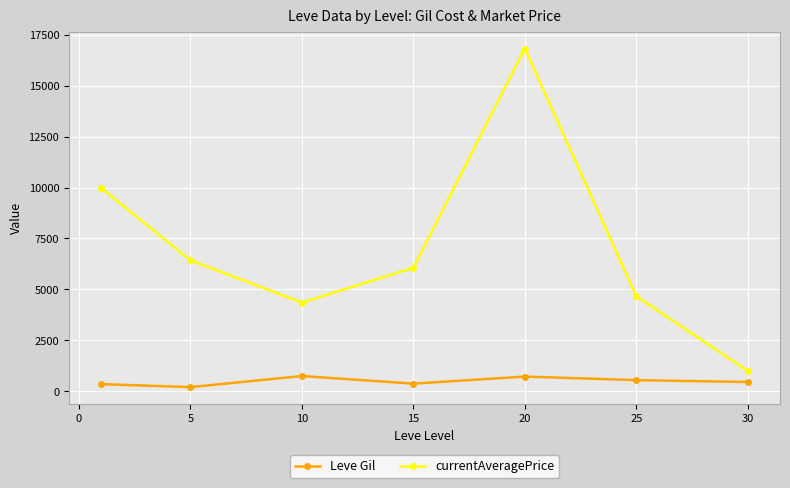

Which series has the largest total across all categories?

currentAveragePrice